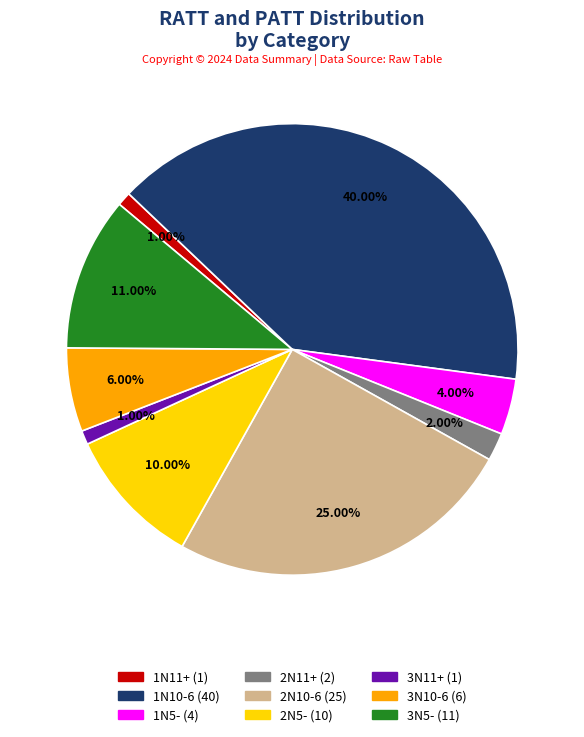

To the nearest percent, what is the average slice percentage?

11%